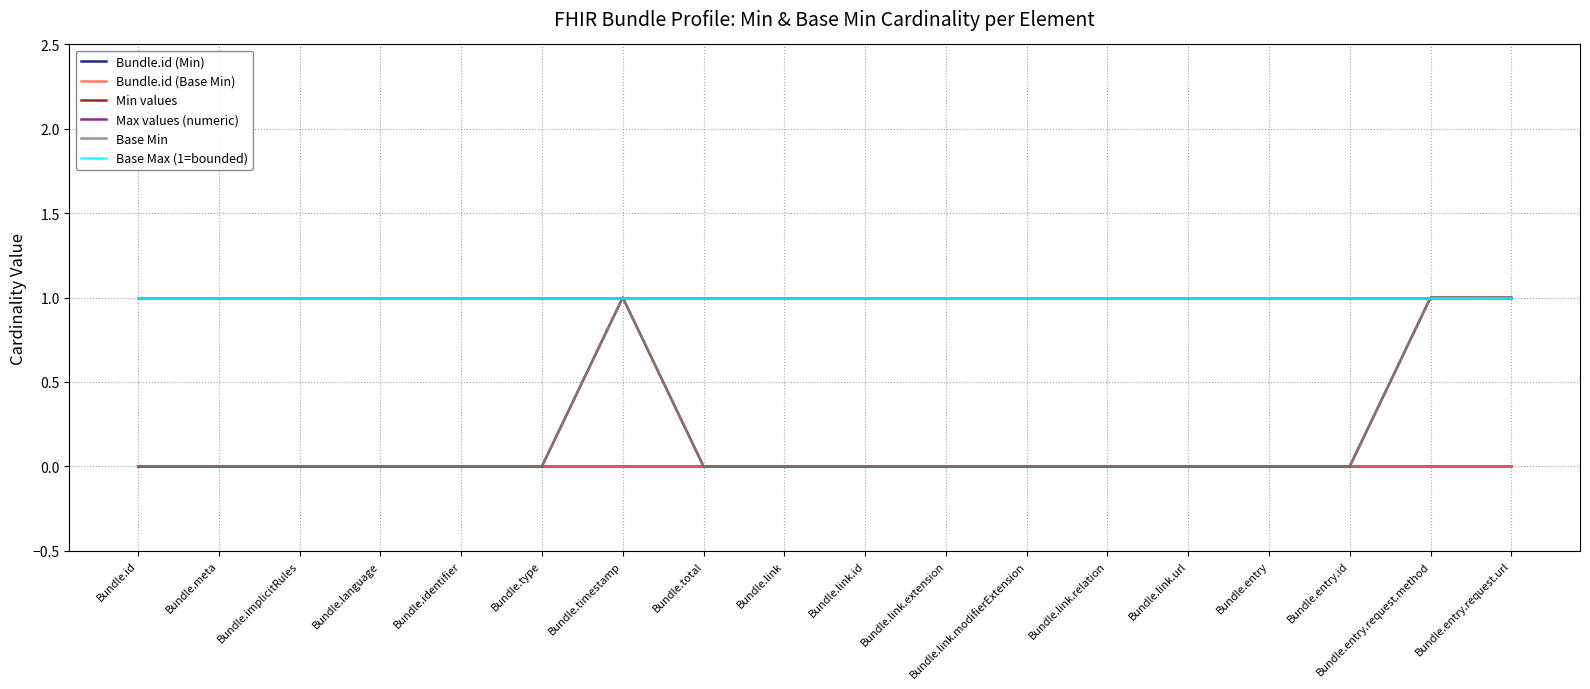

What is the difference between the highest and lowest values at Bundle.id?

1